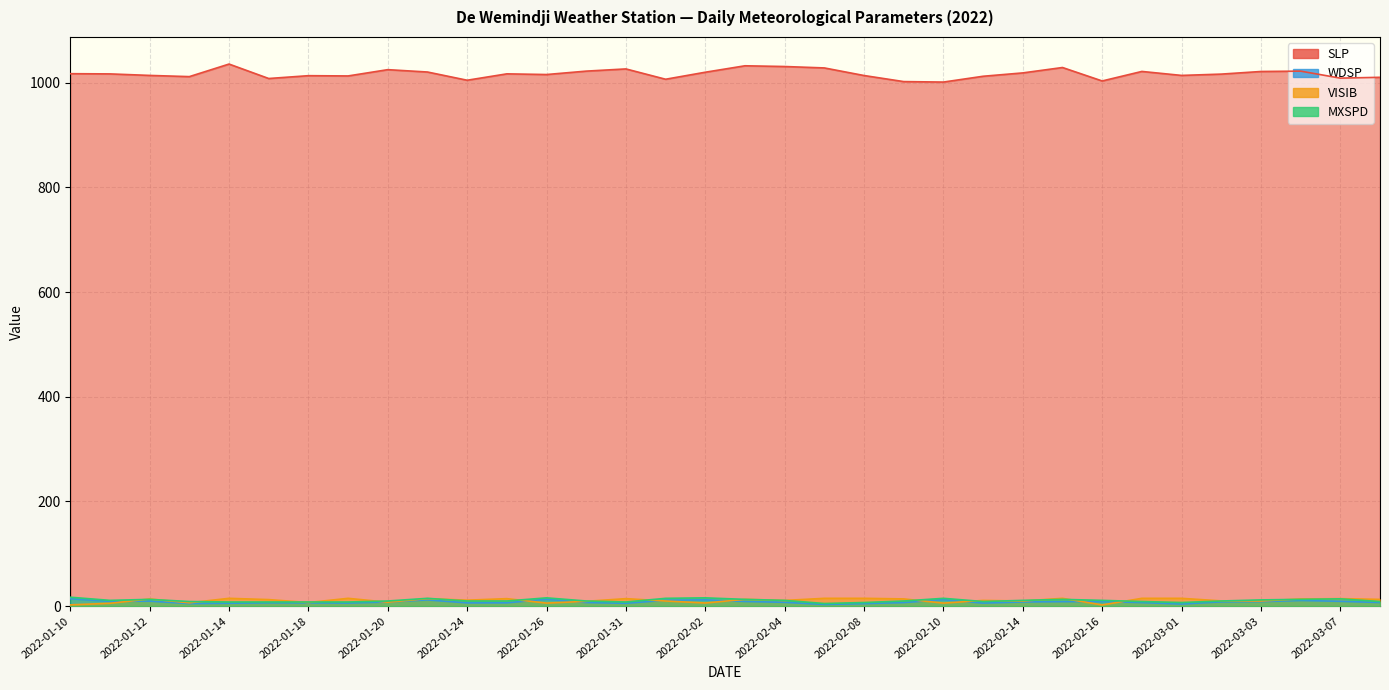

How many data points does each series have?

34